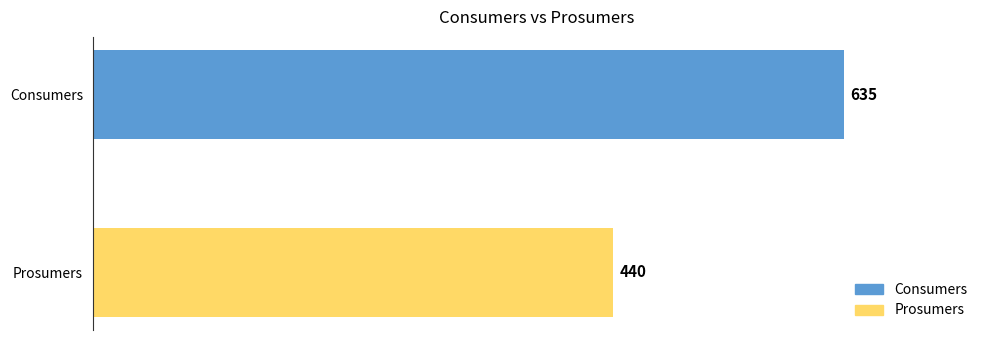

What is the sum of all values?

1075